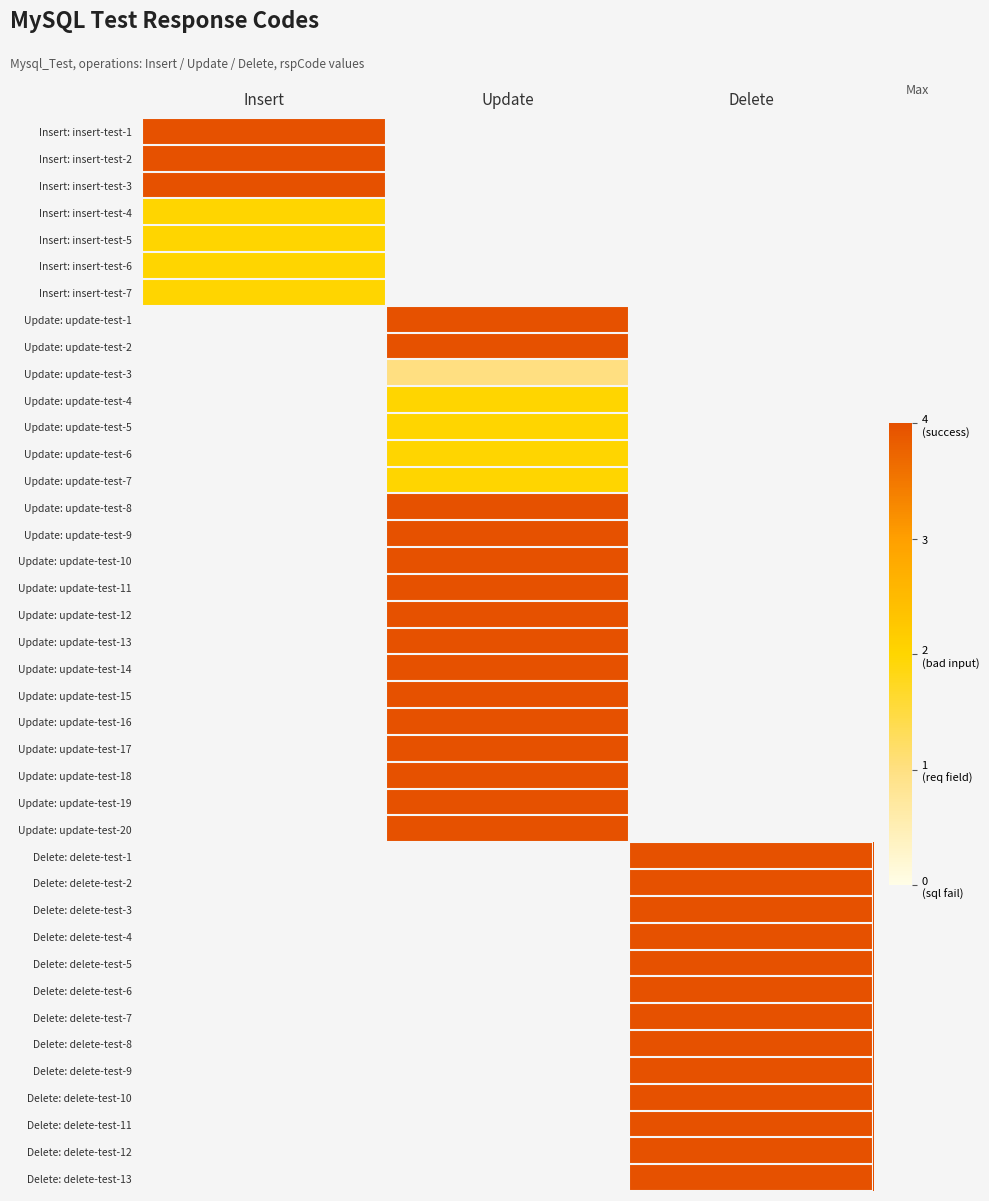

At Update, list the series in order from smallest to largest.

Update: update-test-3, Insert: insert-test-1, Insert: insert-test-2, Insert: insert-test-3, Insert: insert-test-4, Insert: insert-test-5, Insert: insert-test-6, Insert: insert-test-7, Update: update-test-4, Update: update-test-5, Update: update-test-6, Update: update-test-7, Update: update-test-1, Update: update-test-2, Update: update-test-8, Update: update-test-9, Update: update-test-10, Update: update-test-11, Update: update-test-12, Update: update-test-13, Update: update-test-14, Update: update-test-15, Update: update-test-16, Update: update-test-17, Update: update-test-18, Update: update-test-19, Update: update-test-20, Delete: delete-test-1, Delete: delete-test-2, Delete: delete-test-3, Delete: delete-test-4, Delete: delete-test-5, Delete: delete-test-6, Delete: delete-test-7, Delete: delete-test-8, Delete: delete-test-9, Delete: delete-test-10, Delete: delete-test-11, Delete: delete-test-12, Delete: delete-test-13